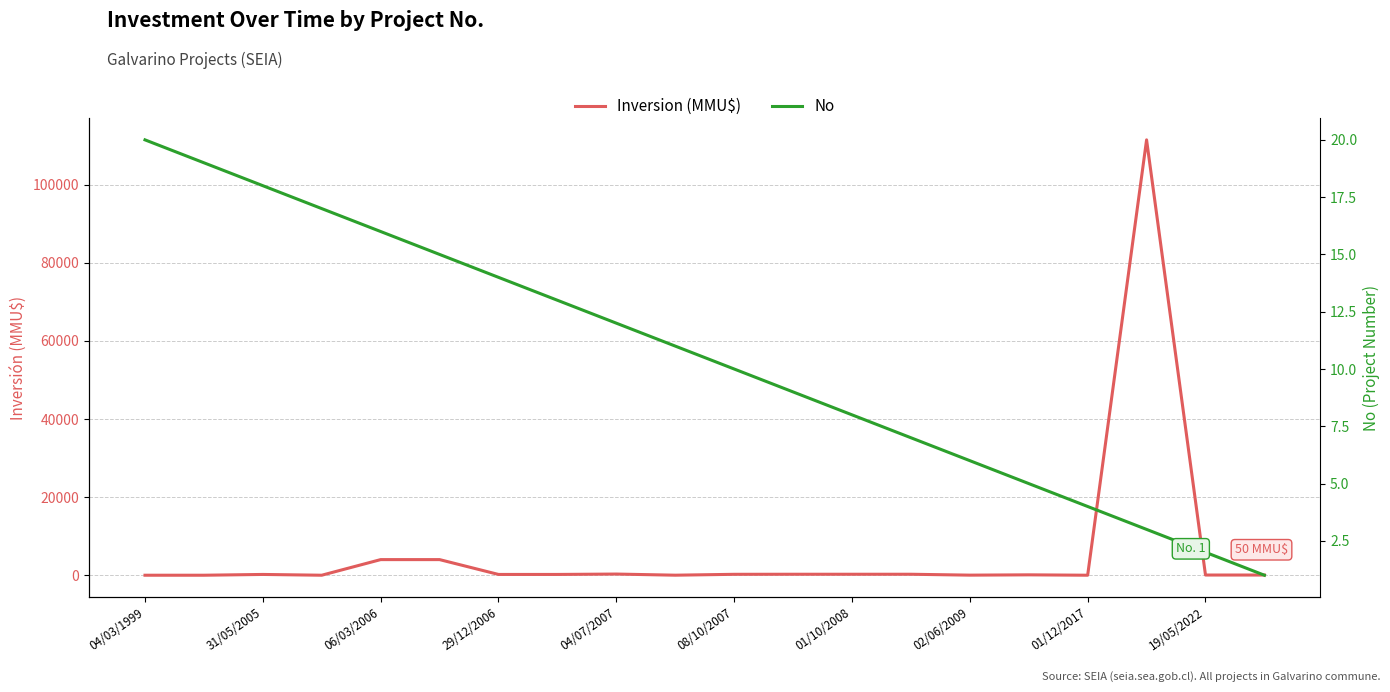

What is the difference between the maximum and second lowest values in the No series?

18